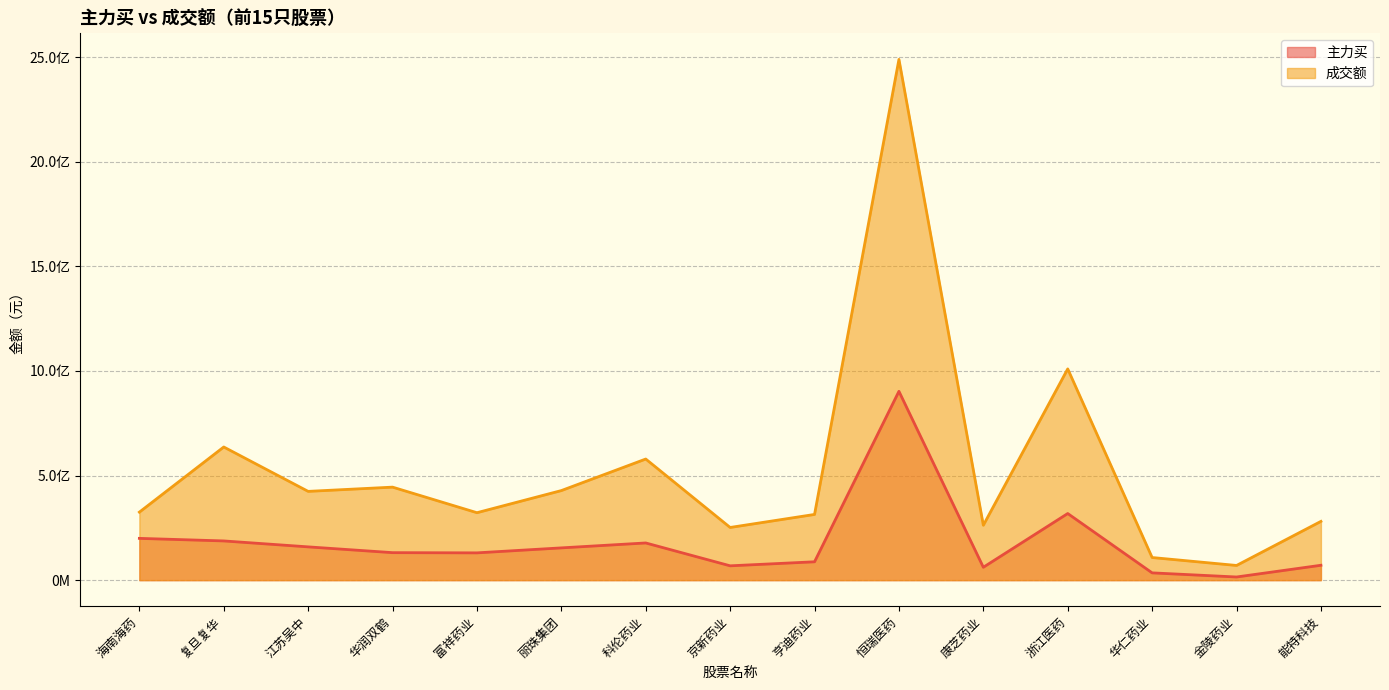

At which category does 主力买 reach its first local peak?

科伦药业